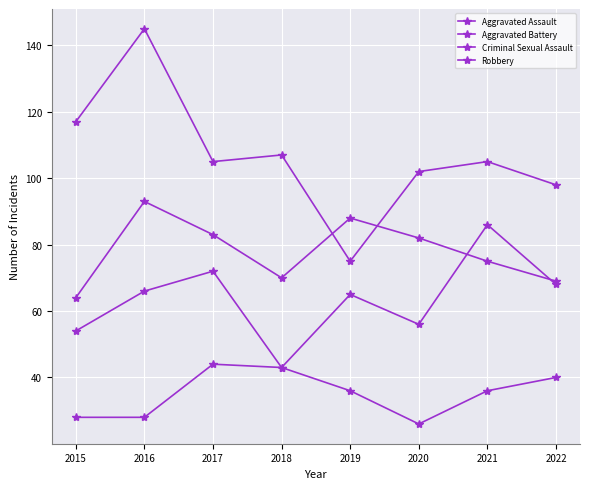

What is the value of the Criminal Sexual Assault point at the 3rd from the left?

44